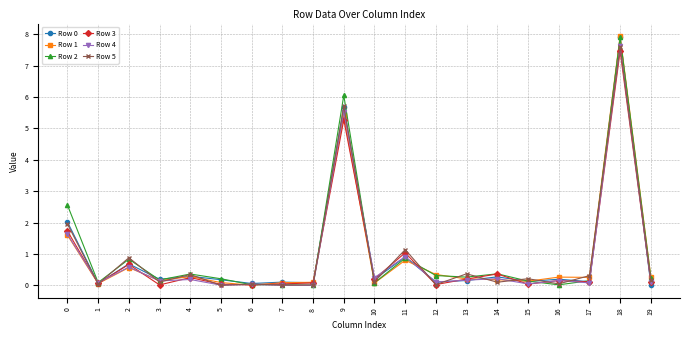

True or false: Row 0 has a value of 2.1 at 9.

False